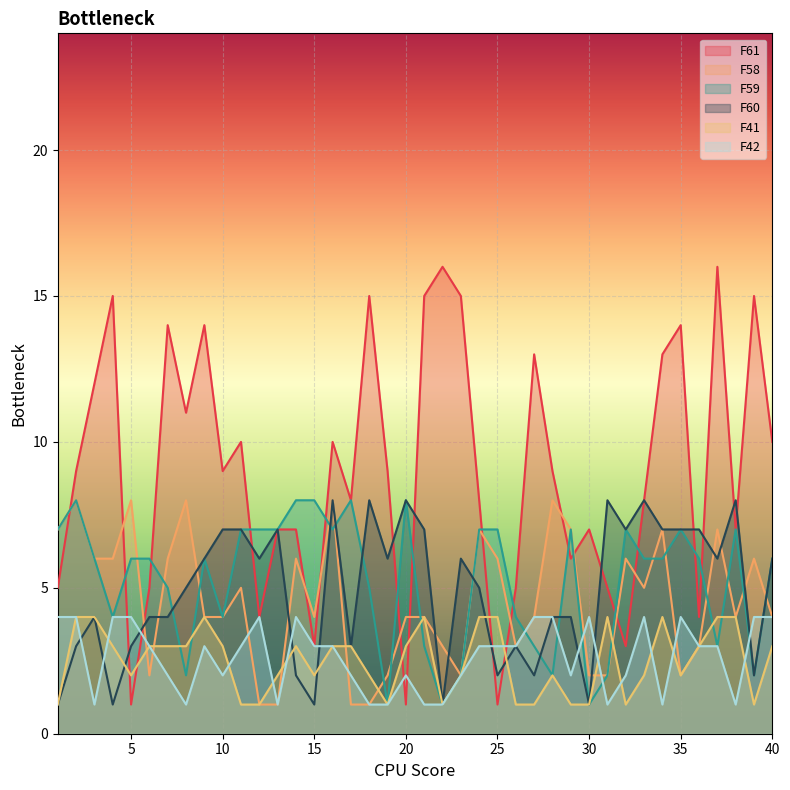

Which series changed the most between 24 and 31?

F58